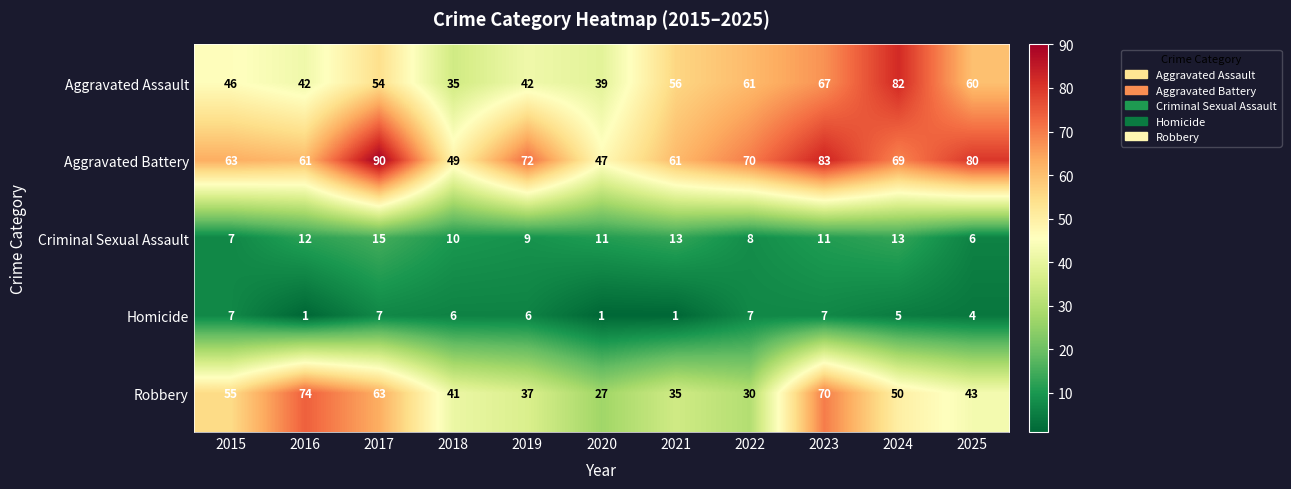

What is the total value across all series at 2024?

219